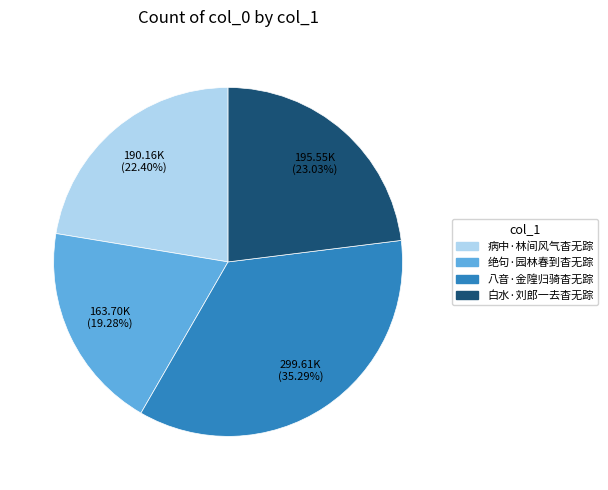

To the nearest percent, what portion does 病中·林间风气杳无踪 represent?

22%